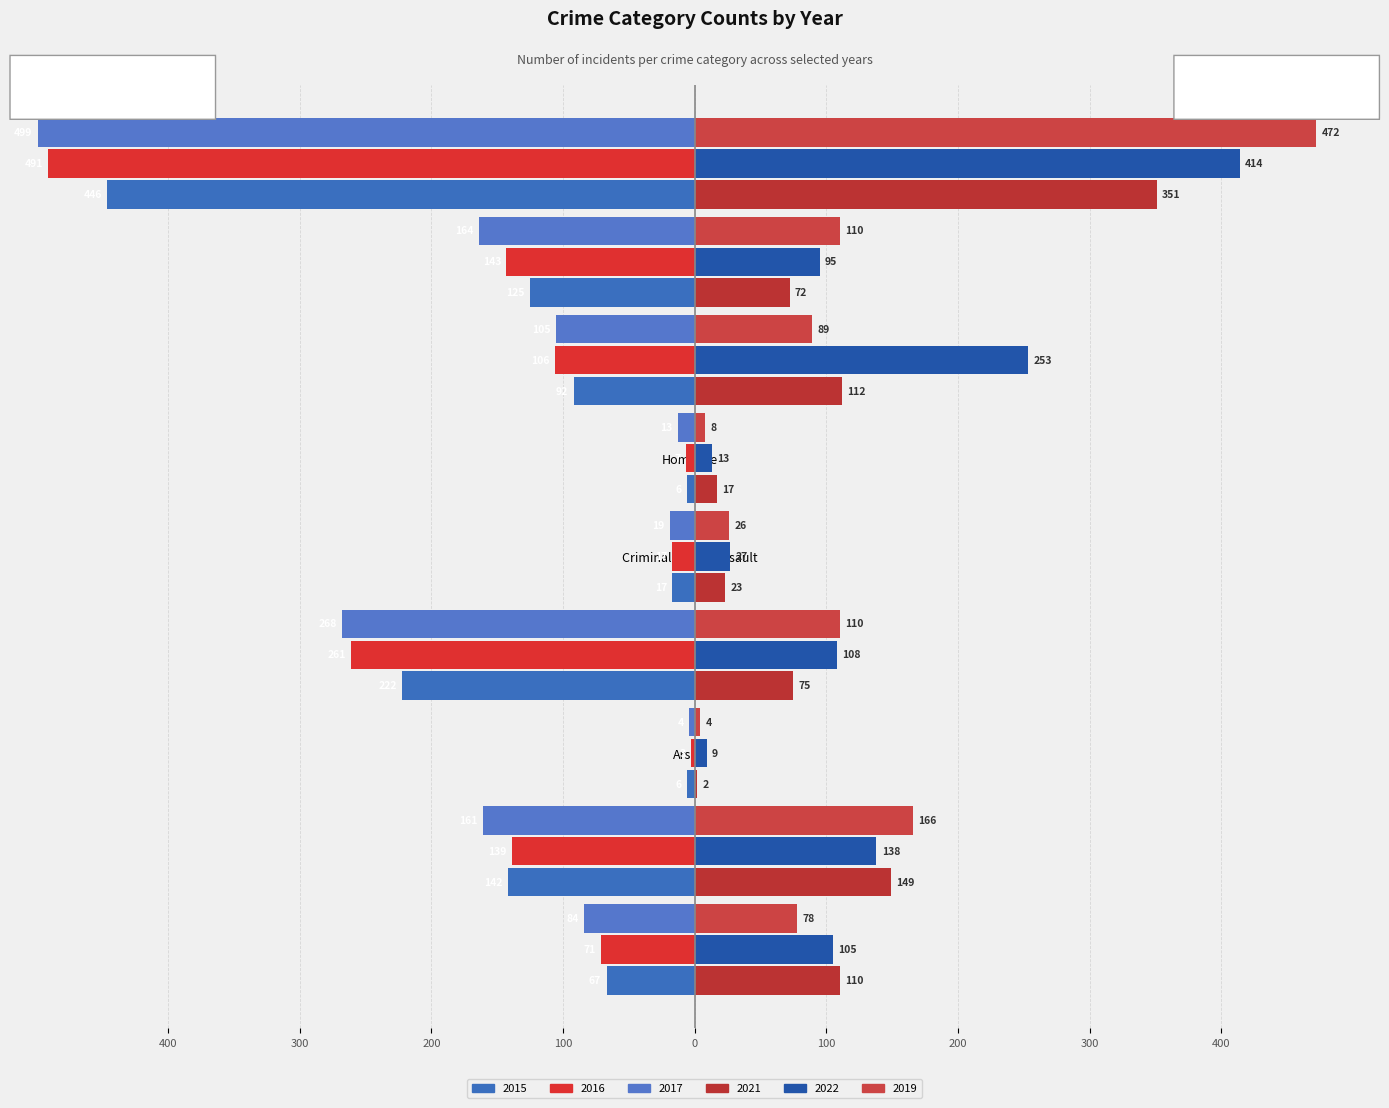

Reading right to left, transcribe all the data shown in this chart.

2015: -446	-125	-92	-6	-17	-222	-6	-142	-67
2016: -491	-143	-106	-7	-17	-261	-3	-139	-71
2017: -499	-164	-105	-13	-19	-268	-4	-161	-84
2021: 351	72	112	17	23	75	2	149	110
2022: 414	95	253	13	27	108	9	138	105
2019: 472	110	89	8	26	110	4	166	78